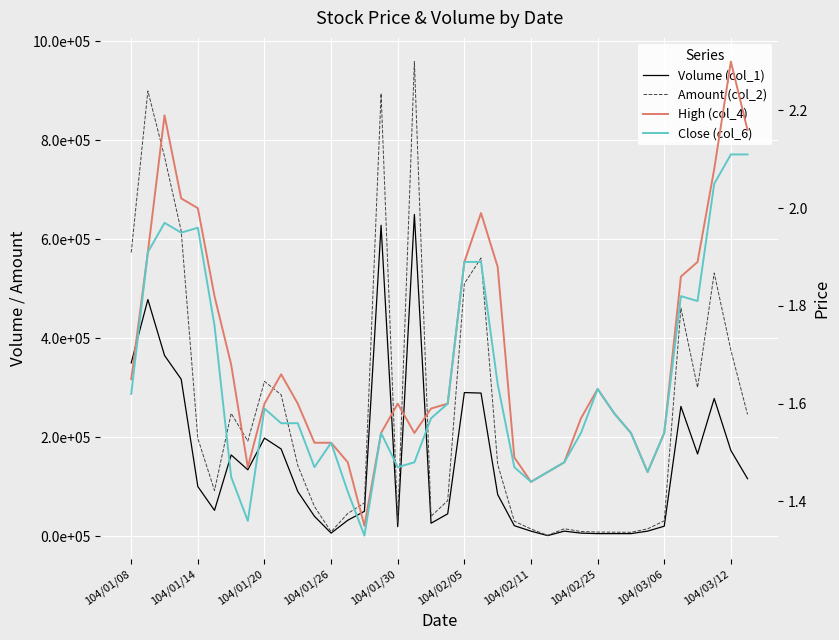

Rank the series by their maximum value, from highest to lowest.

Amount (col_2), Volume (col_1), High (col_4), Close (col_6)